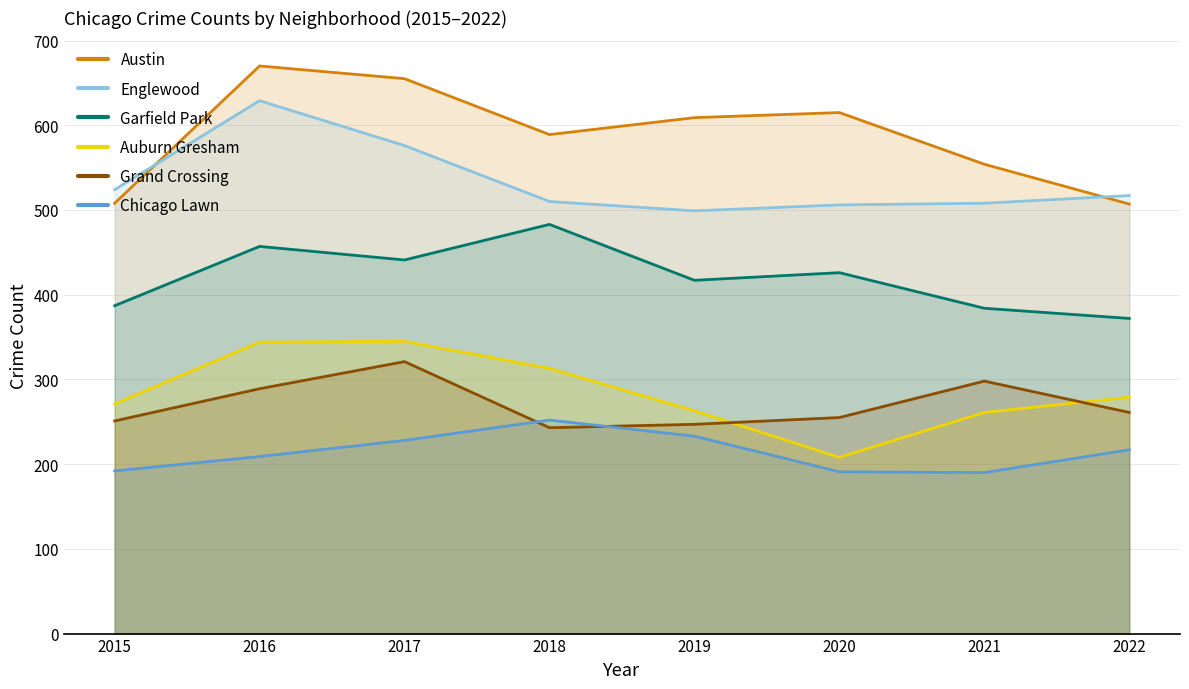

Which series ends up on top after the final intersection of Auburn Gresham and Grand Crossing?

Auburn Gresham